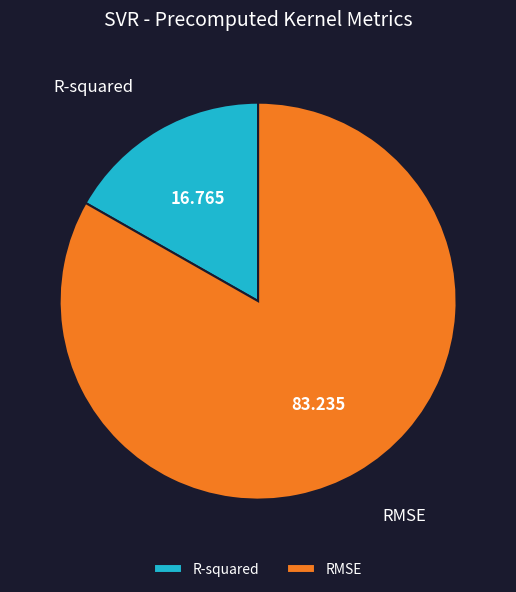

How many slices are in this pie chart?

2